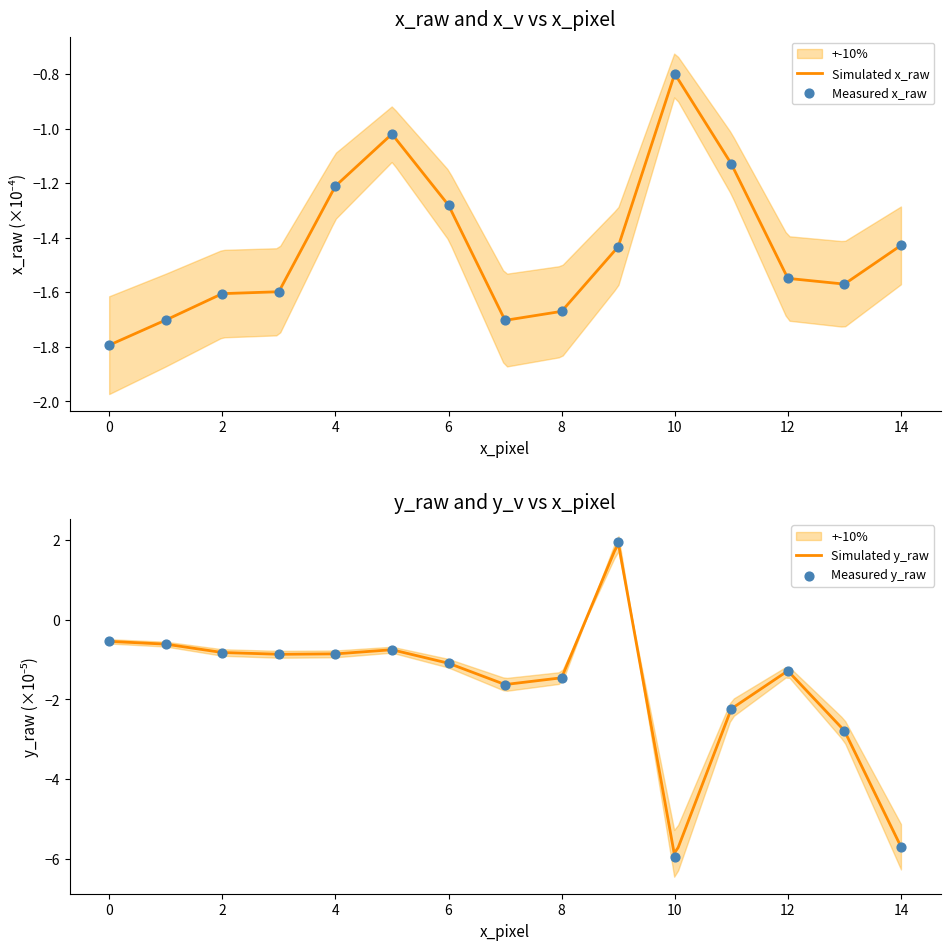

Which series has the largest total across all categories?

x_raw_mean